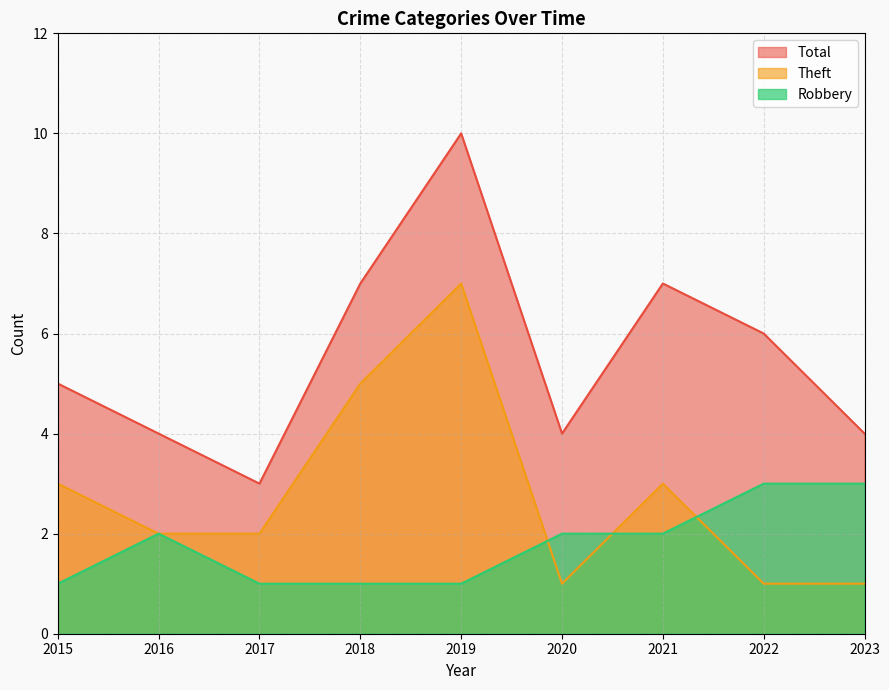

What is the difference between the second highest and second lowest values in the Robbery series?

2